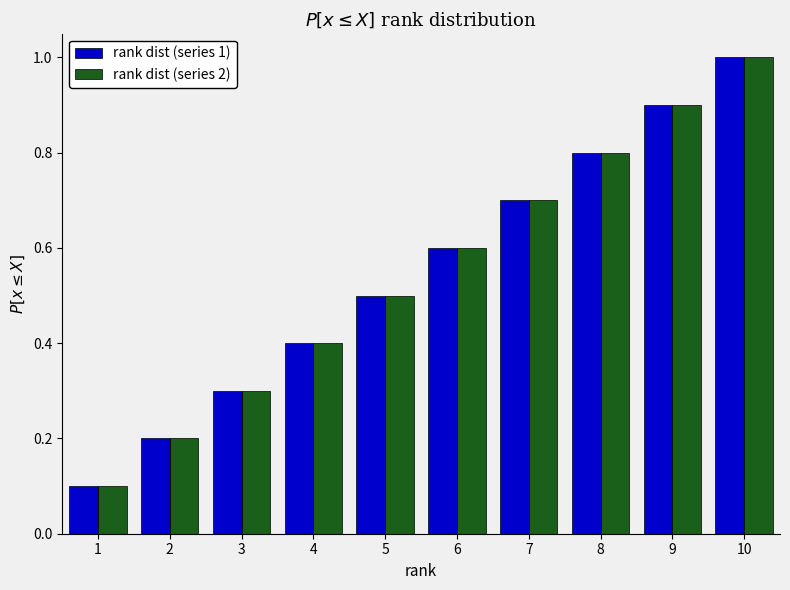

In the rank dist (series 1) series, which range on the x-axis has the tallest bar?

9.5 to 10.5